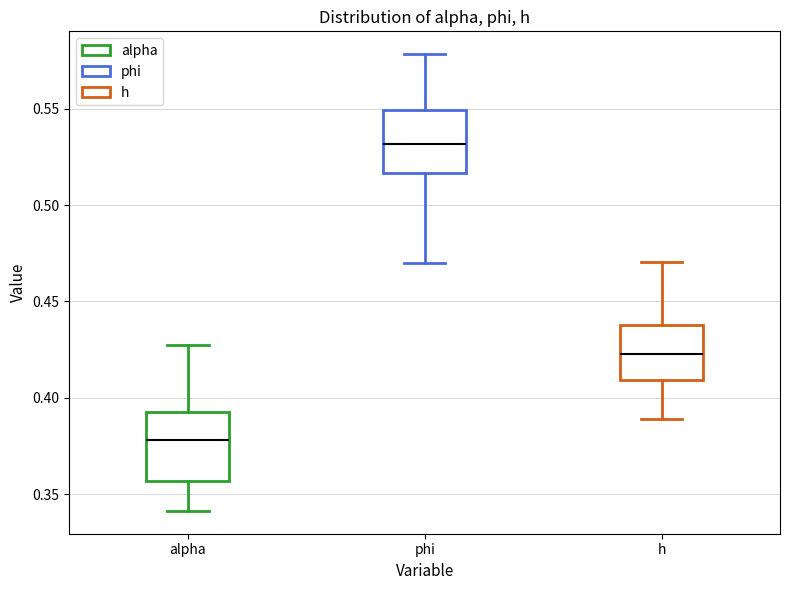

Reading left to right, transcribe this box plot: for each box, give where its median line is, the range the box spans, and where its two whiskers end, as read against the y-axis. The values are not printed on the chart, so give them approximately, as read against the axis.

alpha: median 0.380, box 0.355 to 0.390, whiskers 0.340 to 0.425
phi: median 0.530, box 0.515 to 0.550, whiskers 0.470 to 0.580
h: median 0.420, box 0.410 to 0.440, whiskers 0.390 to 0.470